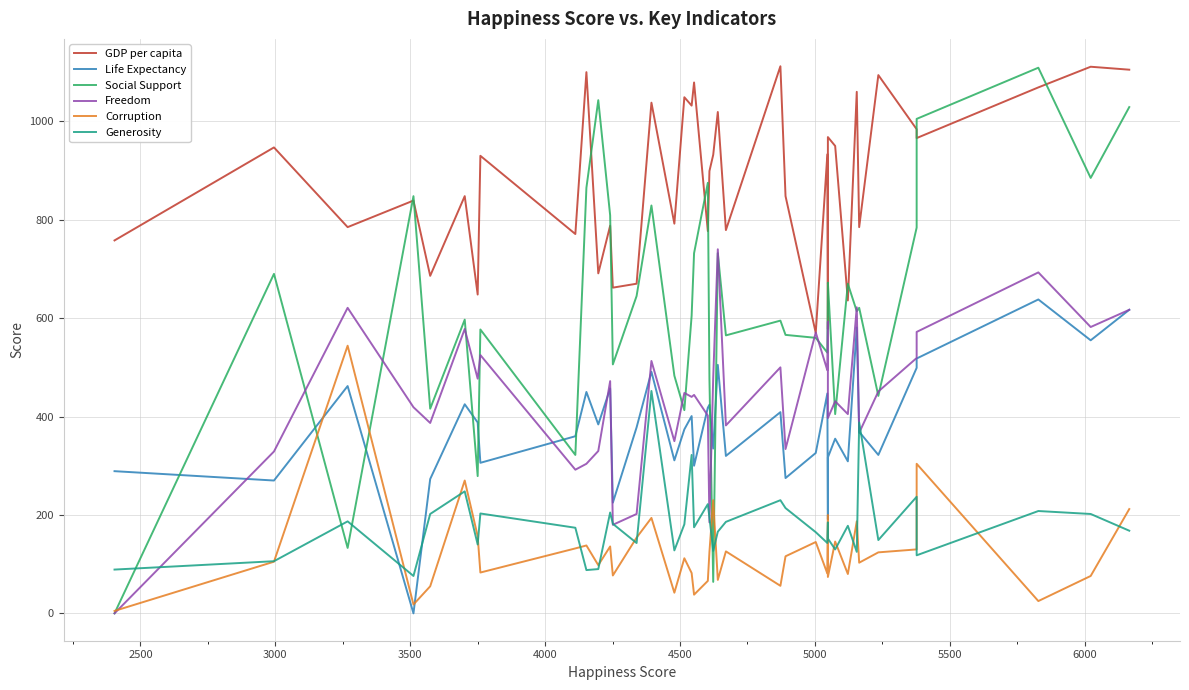

What is the average value of the GDP per capita series?

882